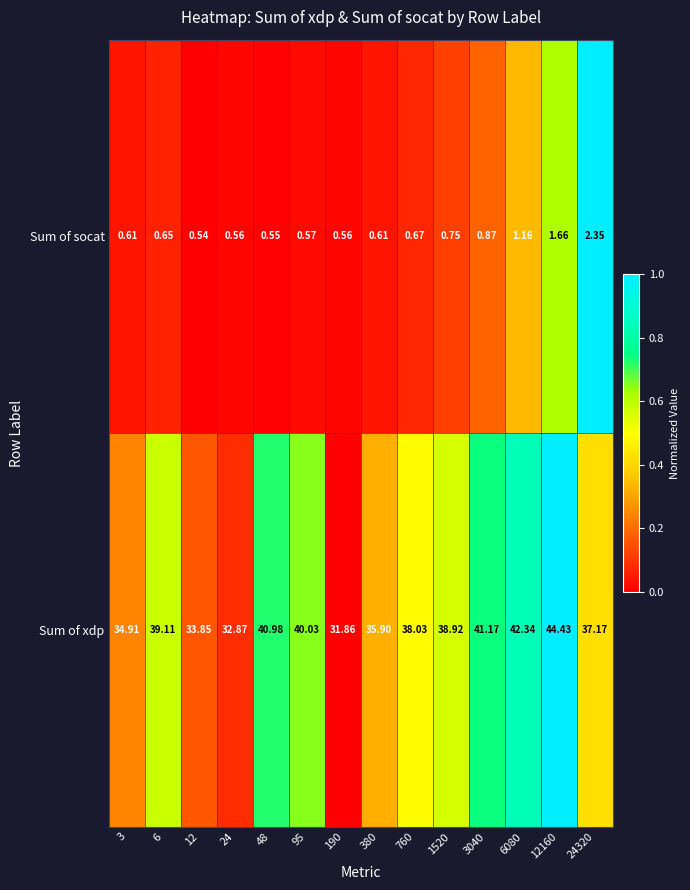

At 380, list the series in order from largest to smallest.

Sum of xdp, Sum of socat